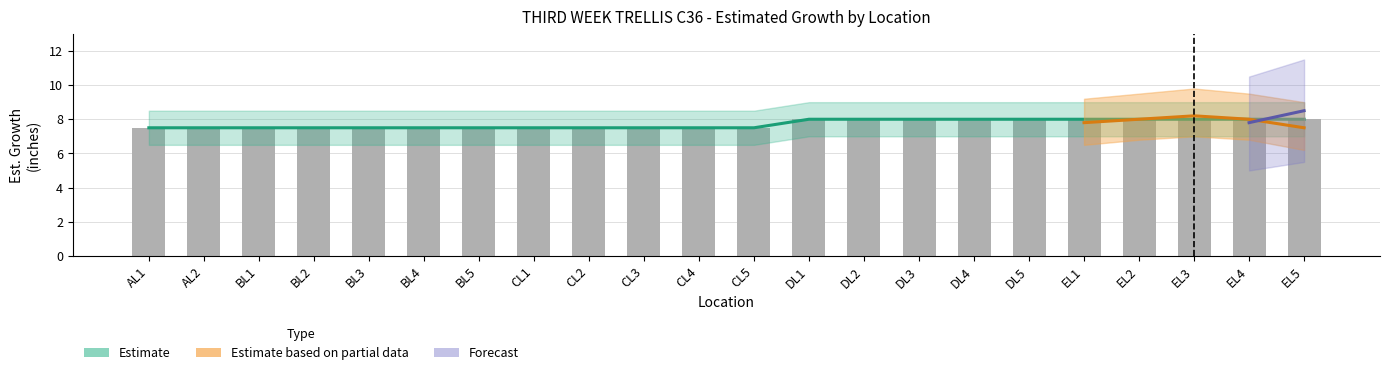

What is the smallest value displayed?

7.5